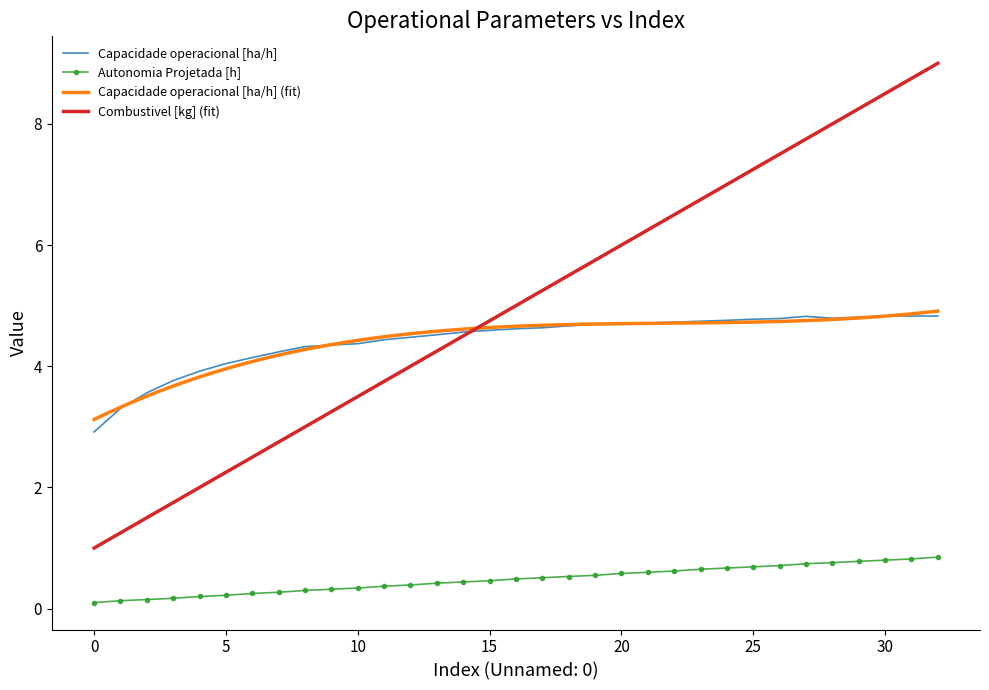

True or false: Autonomia Projetada [h] and Capacidade operacional [ha/h] cross at least once.

False